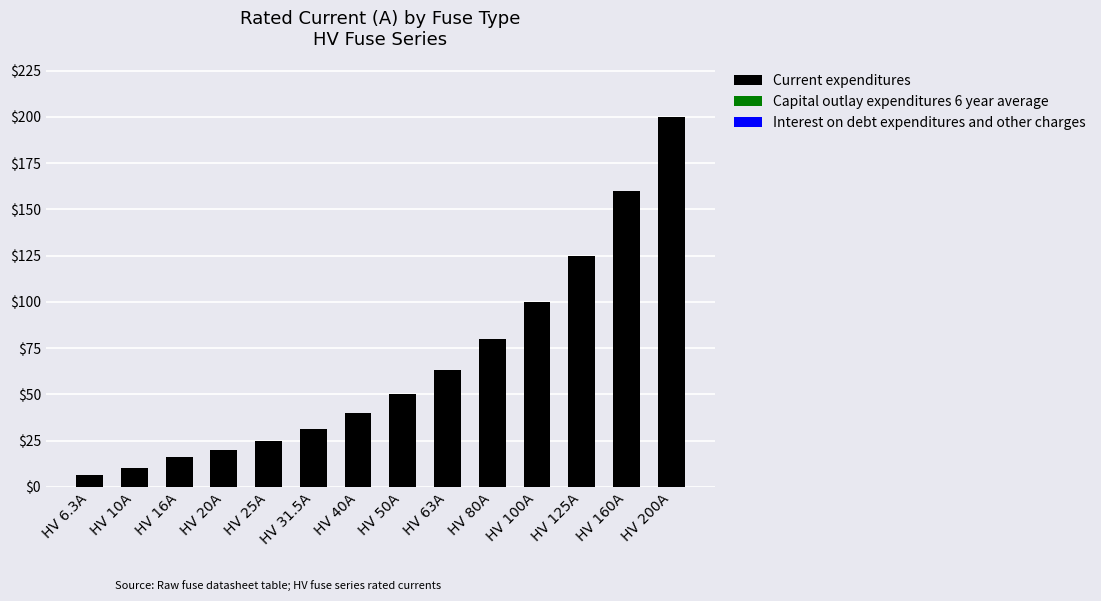

At which label is the value closest to 103?

HV 100A